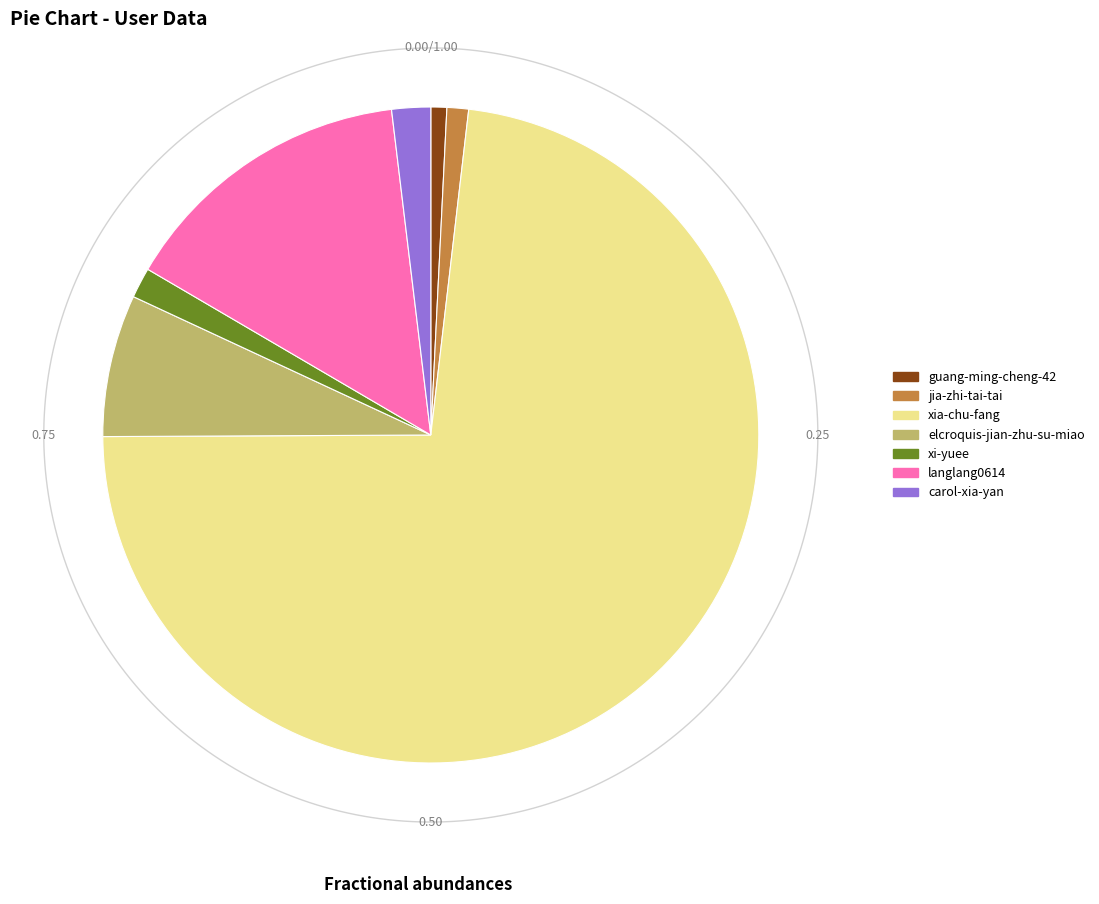

To the nearest percent, what is the difference between the elcroquis-jian-zhu-su-miao and jia-zhi-tai-tai slice percentages?

6%